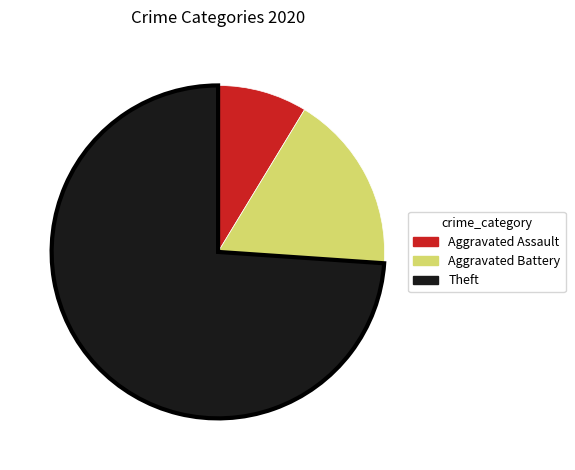

What is the smallest slice in the pie chart?

Aggravated Assault